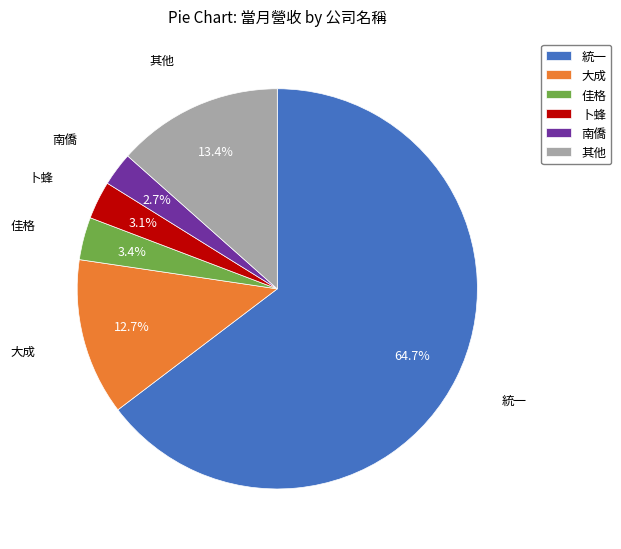

How many slices are in this pie chart?

6